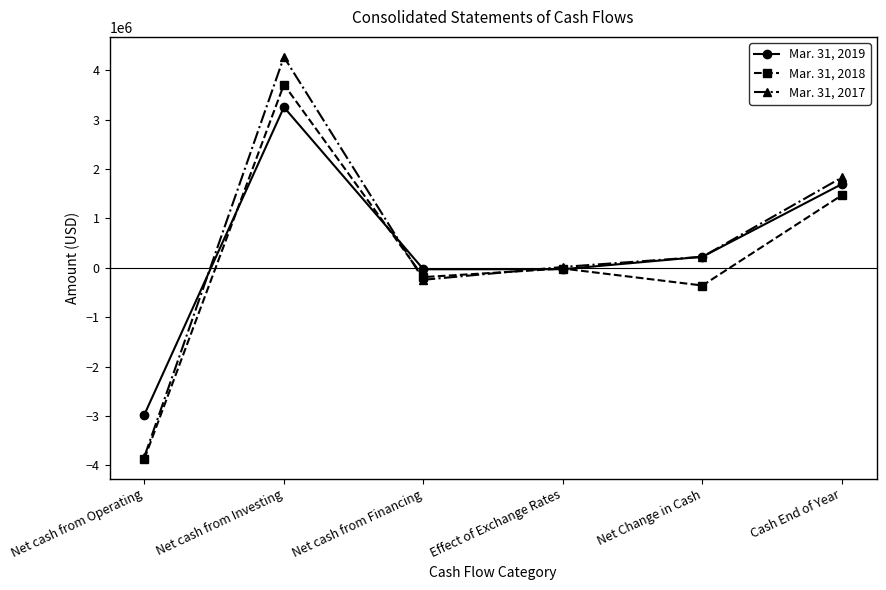

Where does the Mar. 31, 2017 series first go above 223105?

Net cash from Investing